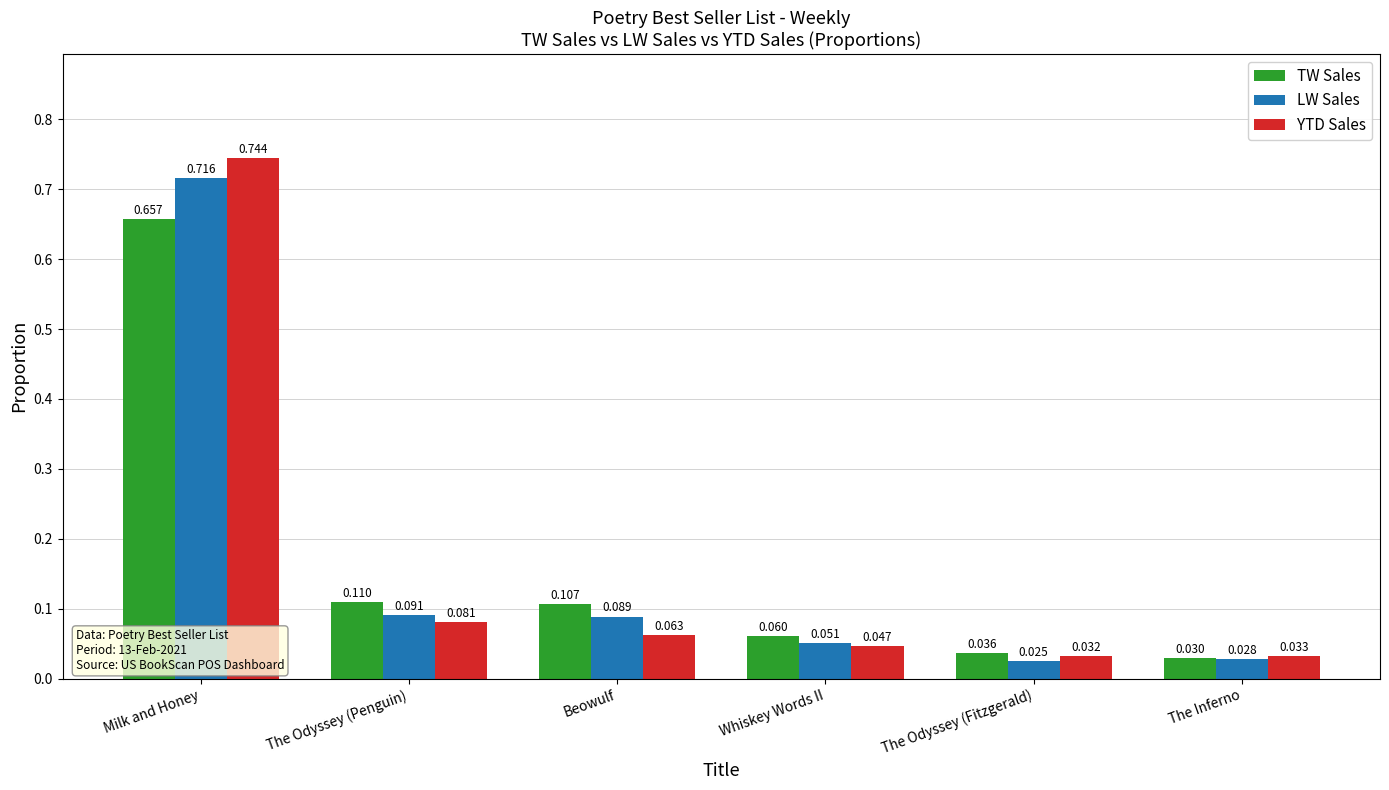

Where is LW Sales nearest to the value 0?

The Odyssey (Fitzgerald)